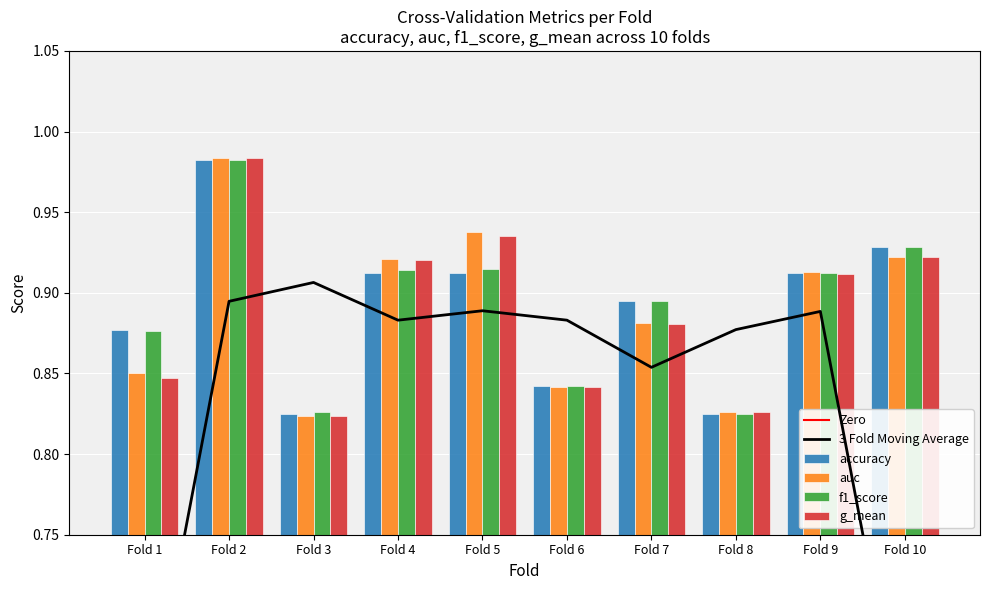

What is the sum of all auc values?

8.9